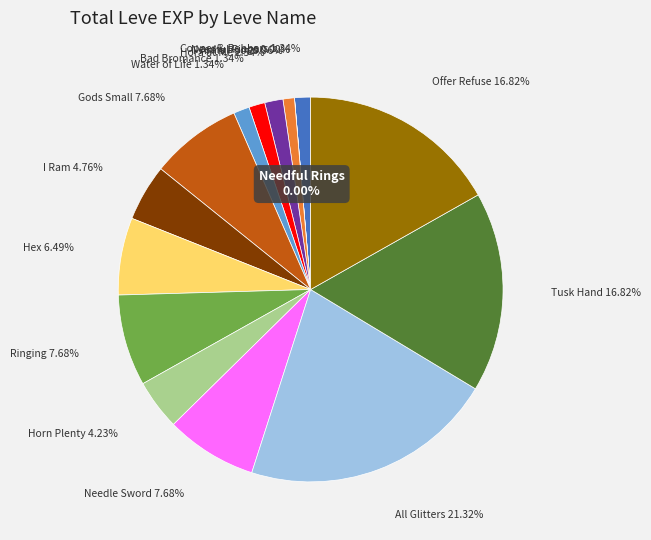

What percentage is the Hora at Me slice, to the nearest percent?

2%